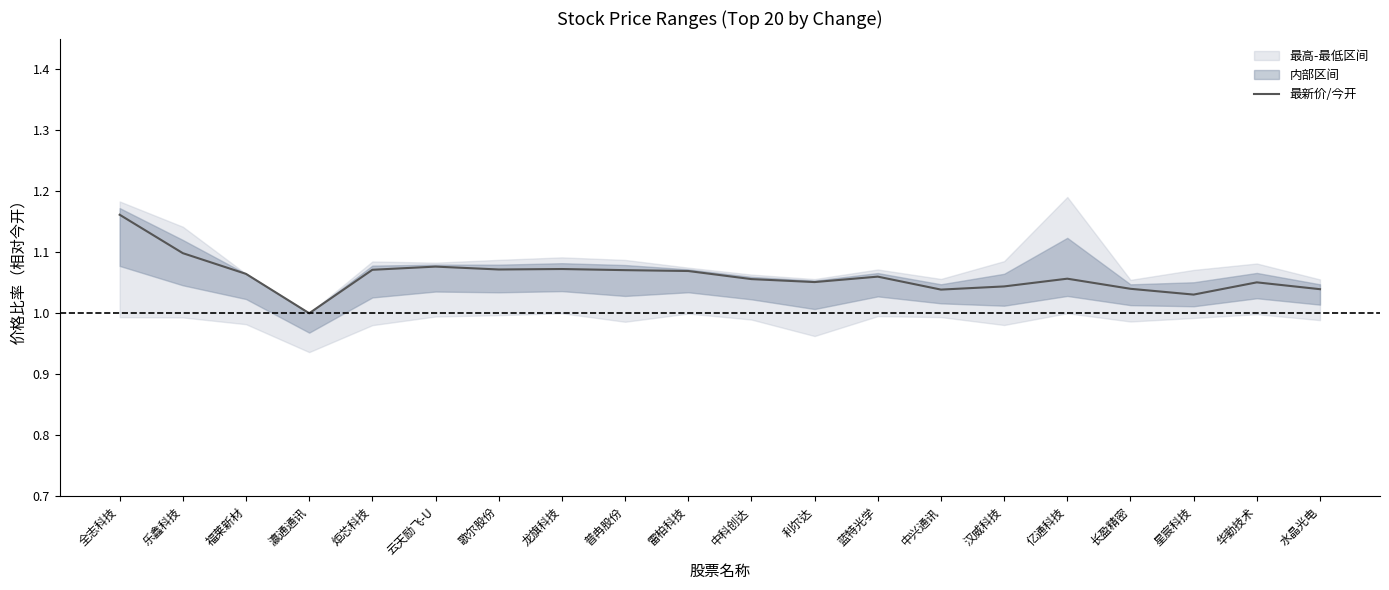

What is the average value?

1.1